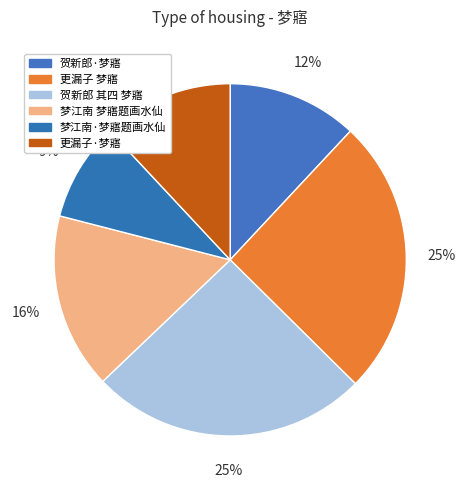

True or false: 贺新郎 其四 梦寤 accounts for 13% of the total.

False